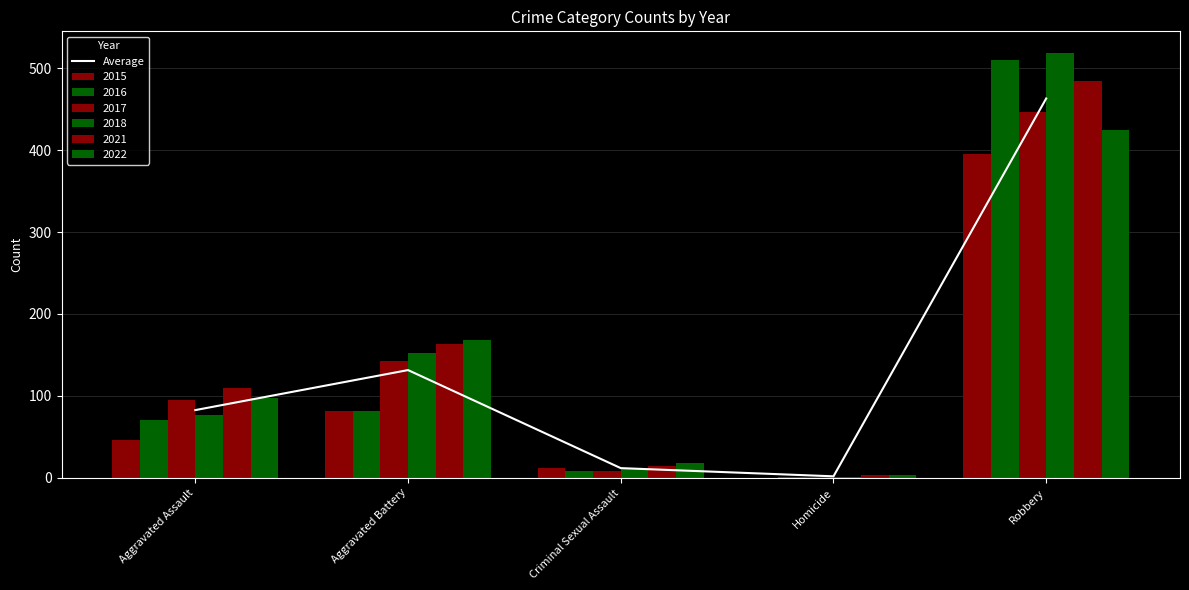

What is the sum of the values at Aggravated Assault and Criminal Sexual Assault?

94.5